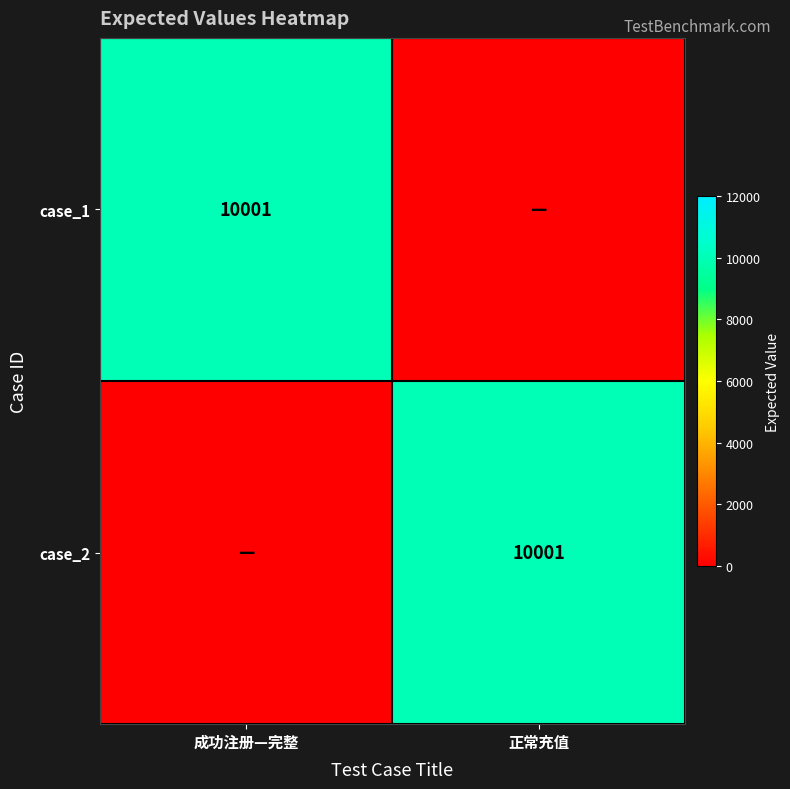

True or false: case_2 has a value of 6226 at 正常充值.

False